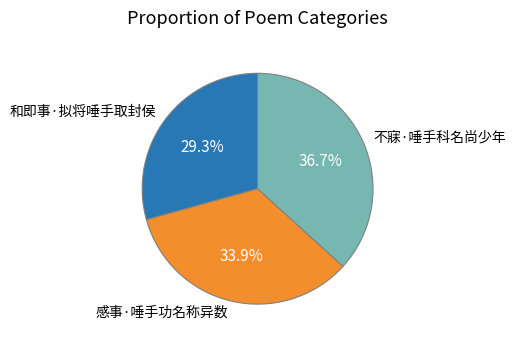

What is the smallest slice in the pie chart?

和即事·拟将唾手取封侯